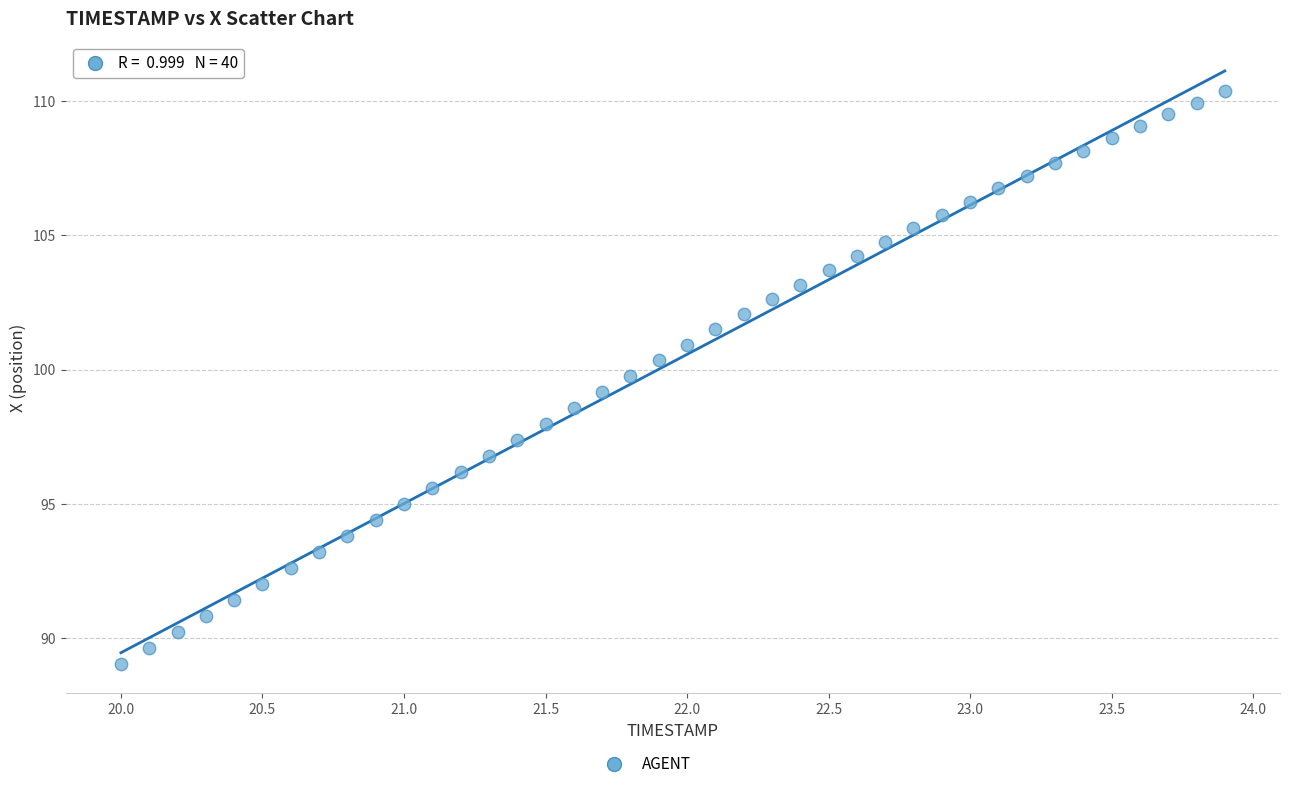

What is the range of Y values (max minus min)?

21.3